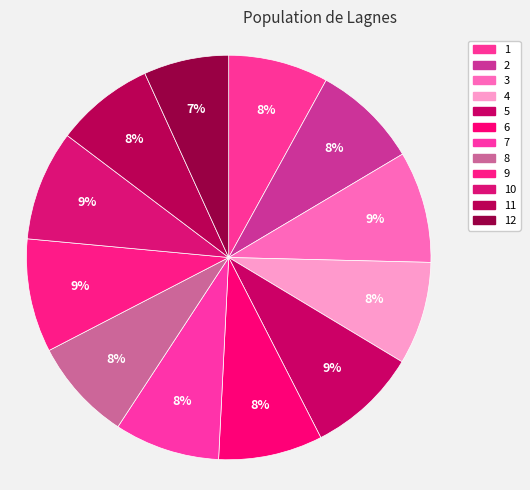

Count the number of slices in the pie.

12